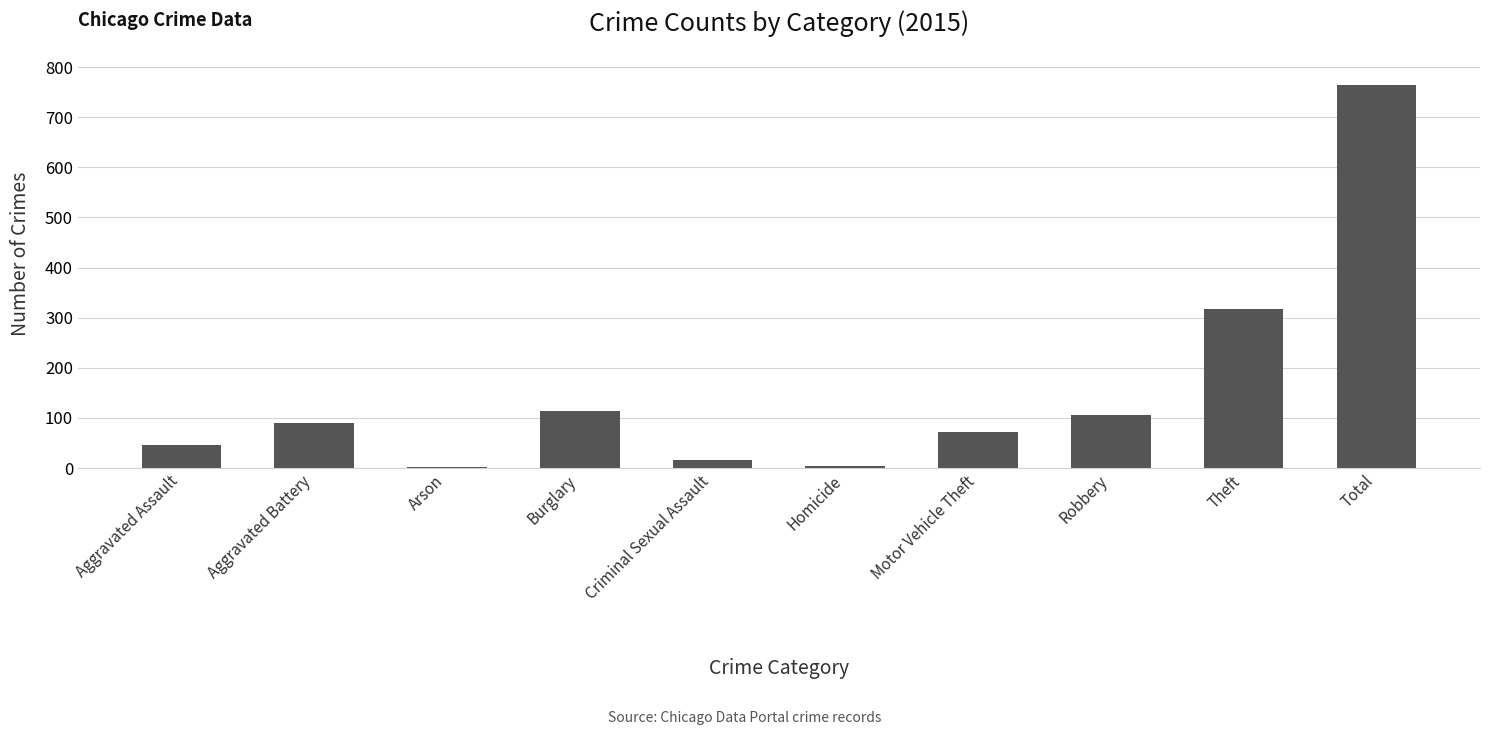

How many categories are shown in the chart?

10